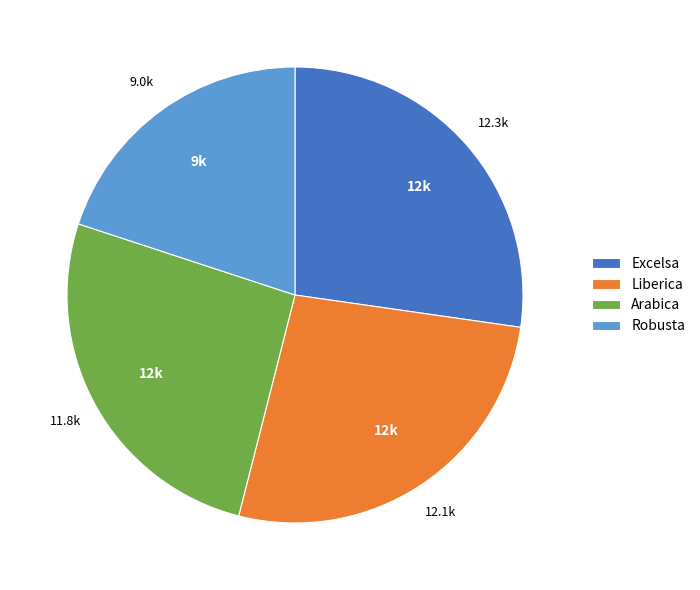

Do Excelsa and Liberica together represent more than half of the pie?

Yes